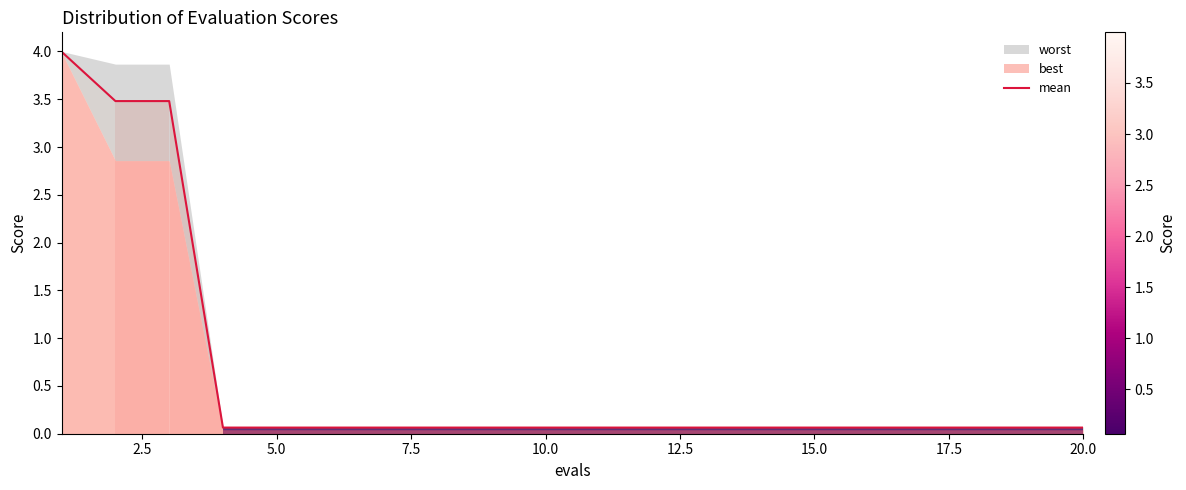

What is the highest value of the mean series?

4.0